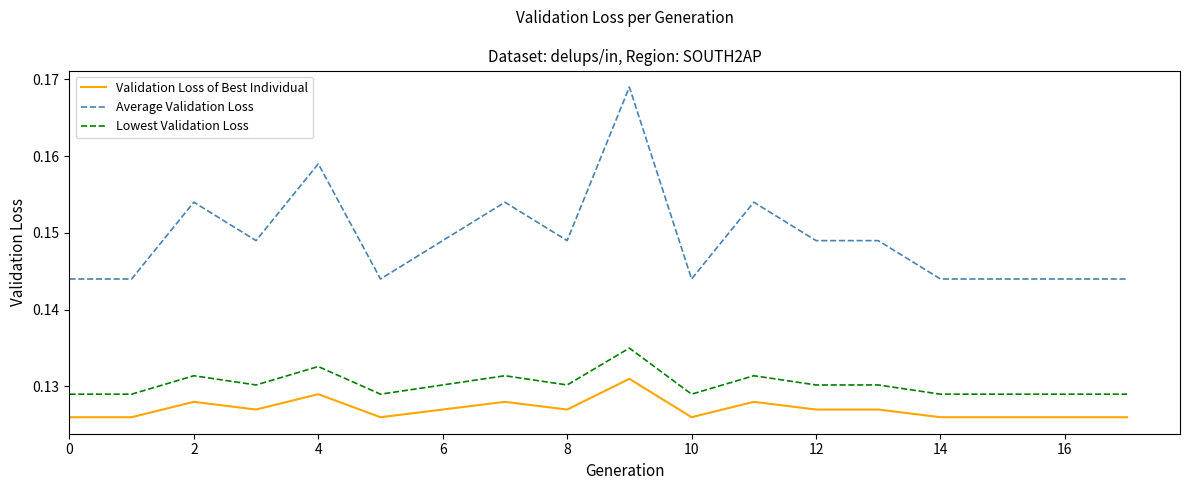

List the series in order of their peak value, lowest first.

Validation Loss of Best Individual, Lowest Validation Loss, Average Validation Loss